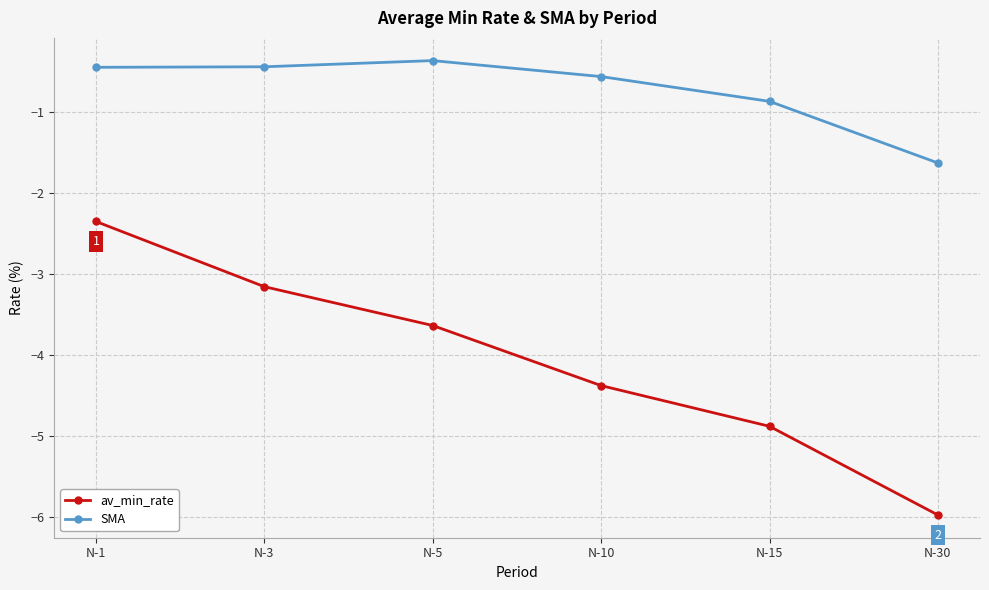

The value of SMA at N-15 is -0.9. True or false?

True